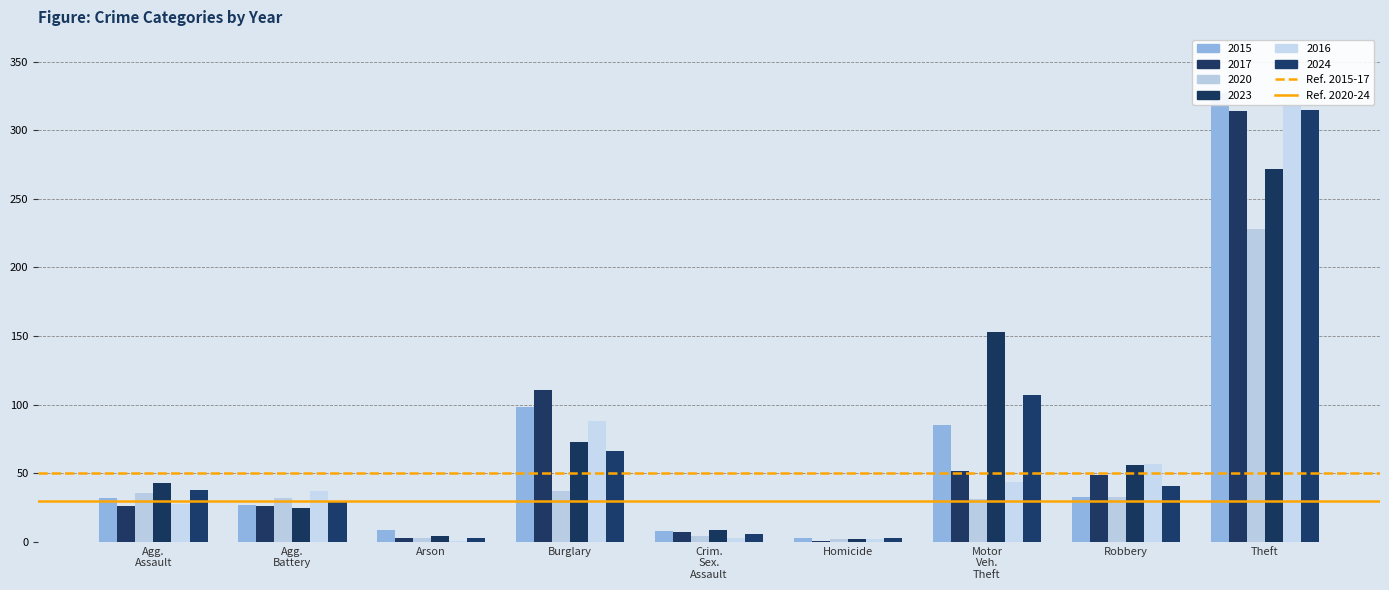

What is the label of the 2nd bar from the right?

Agg.
Assault